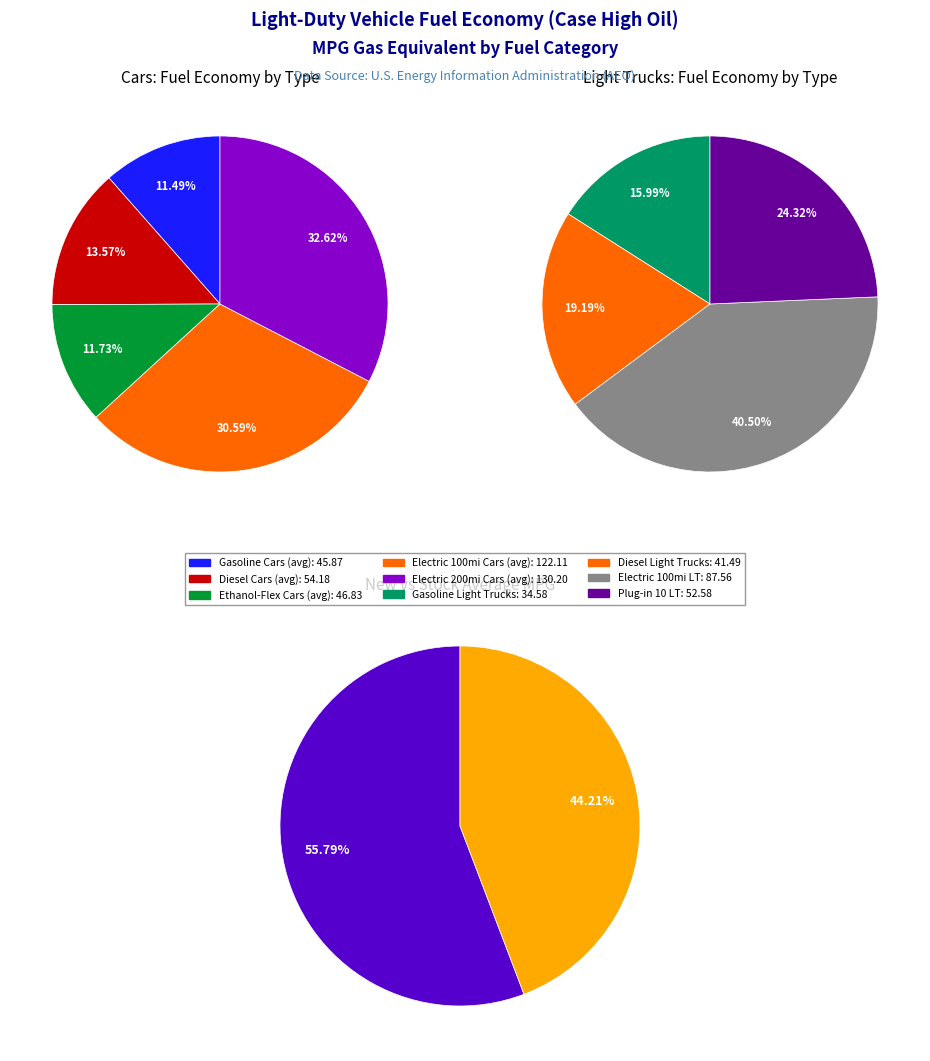

Which series has the widest spread of values?

Gasoline Cars